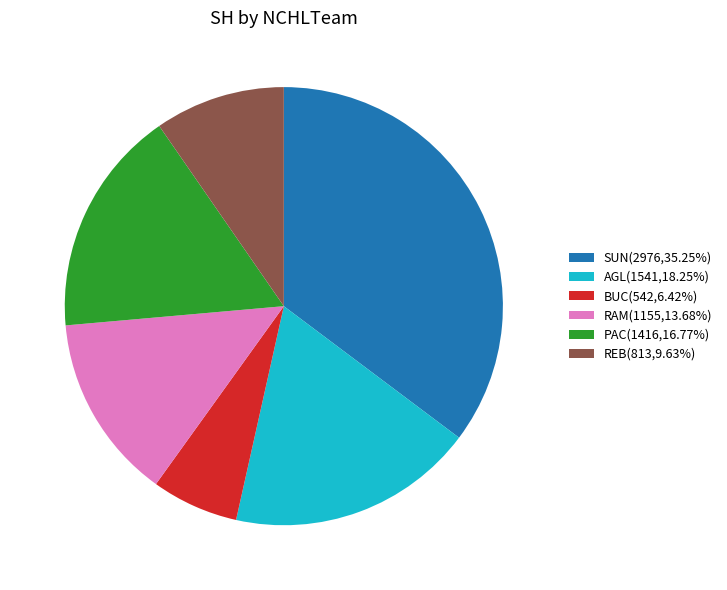

Is there any slice that represents more than half of the pie?

No